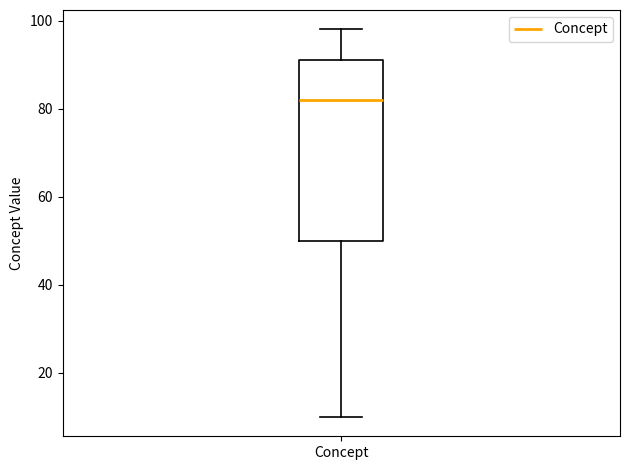

Where is the lower edge of the box for Concept on the y-axis? The values are not printed on the chart, so give them approximately, as read against the axis.

50